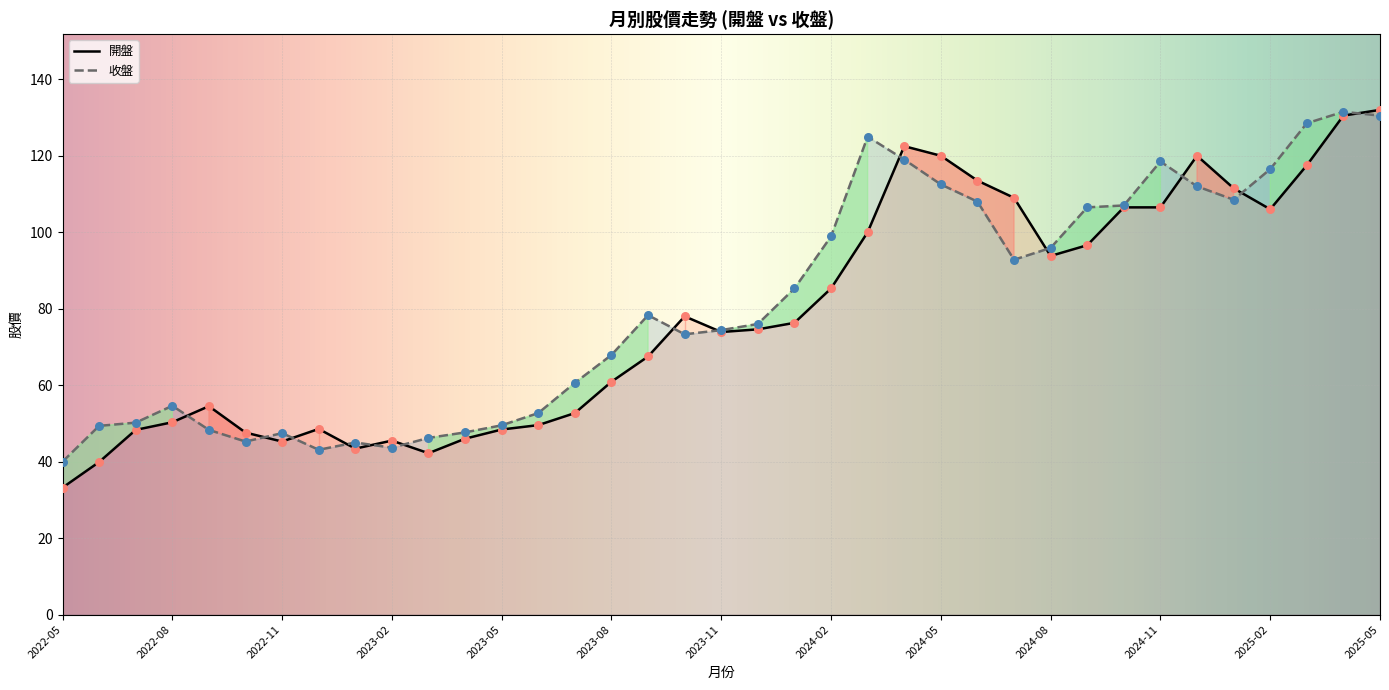

What are all the series names shown in the legend?

開盤, 收盤